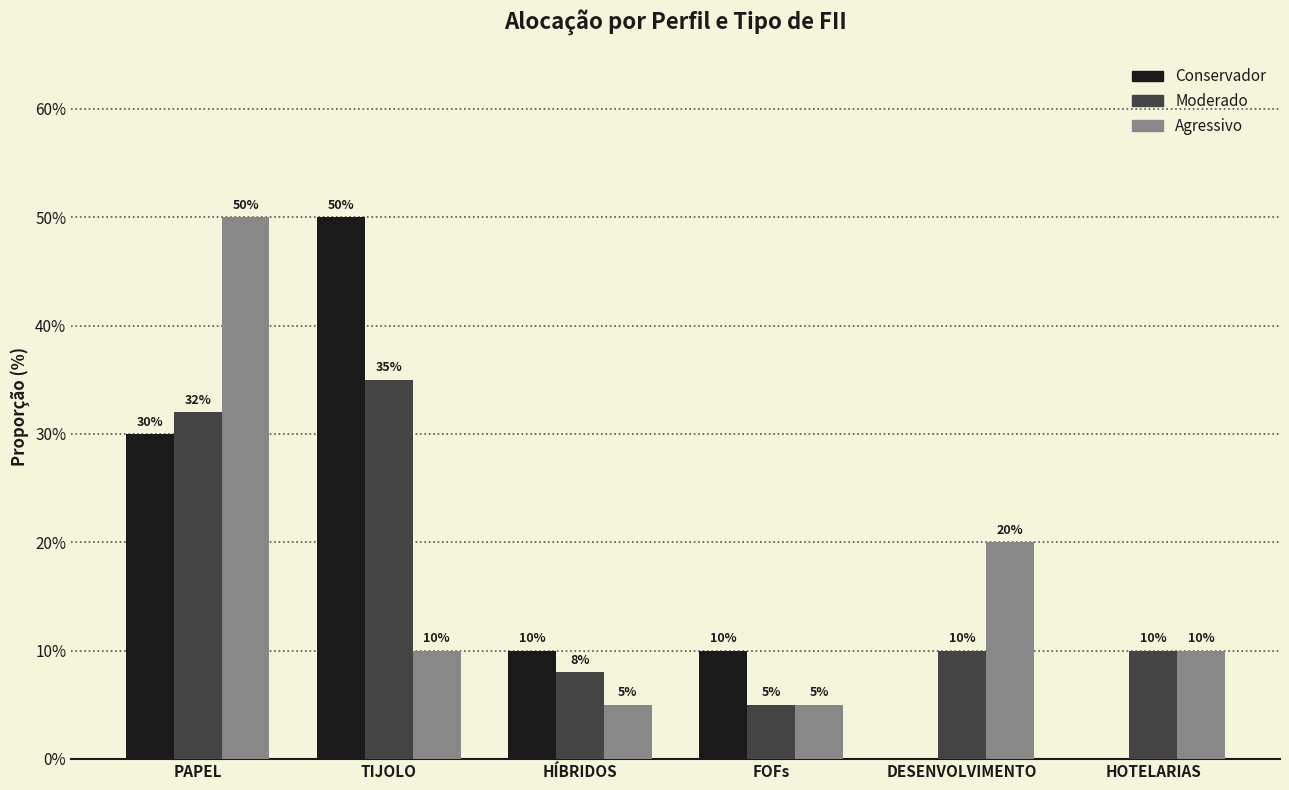

Are the bars horizontal?

No